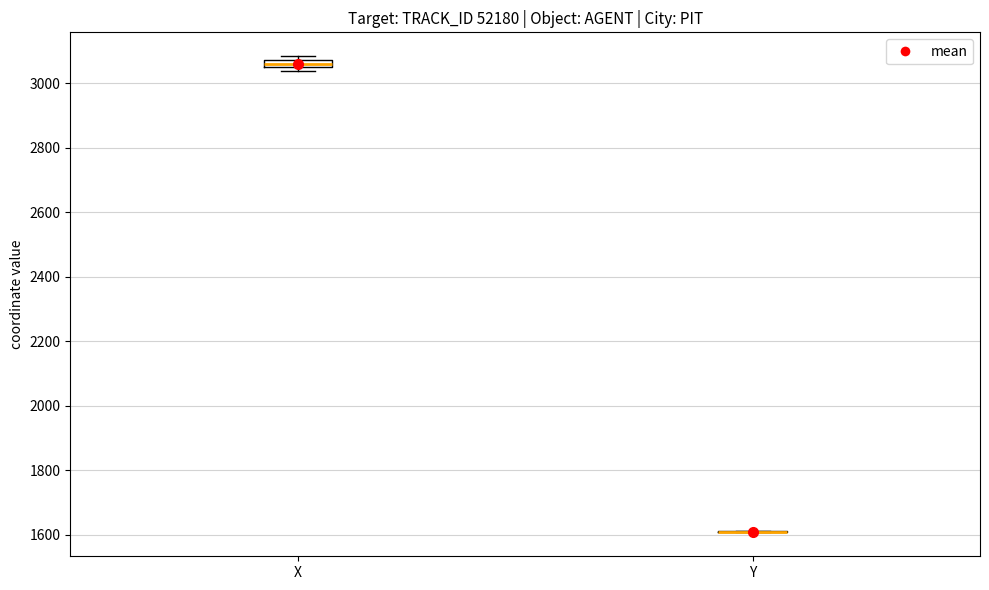

Which box is the tallest, from its lower edge to its upper edge?

X